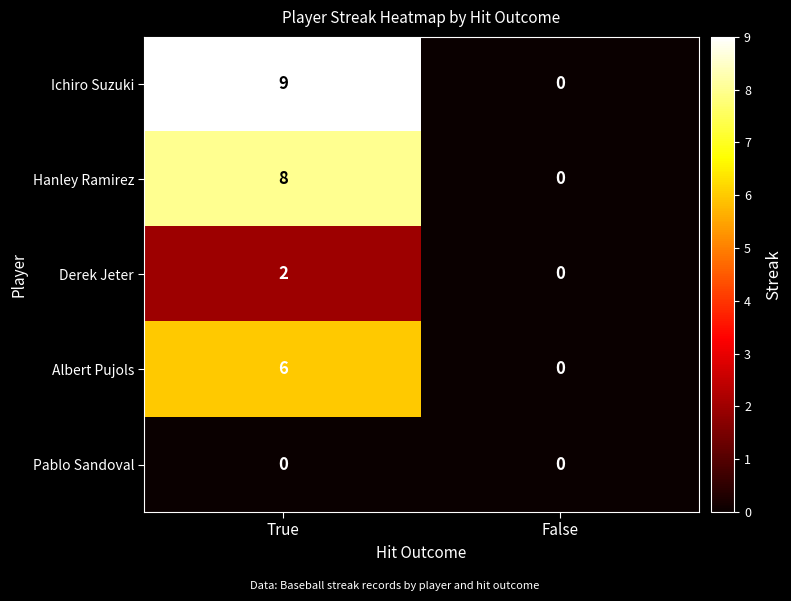

The value of Albert Pujols at False is -3. True or false?

False